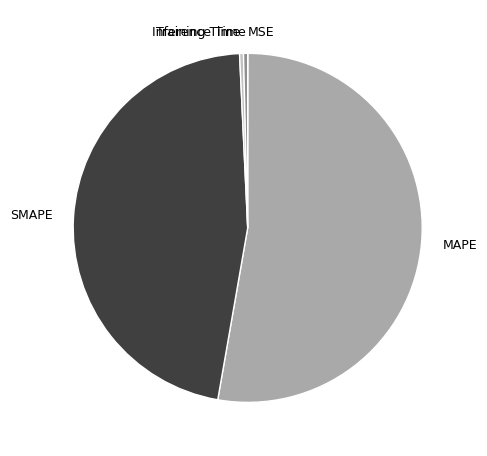

True or false: Inference Time accounts for 14% of the total.

False